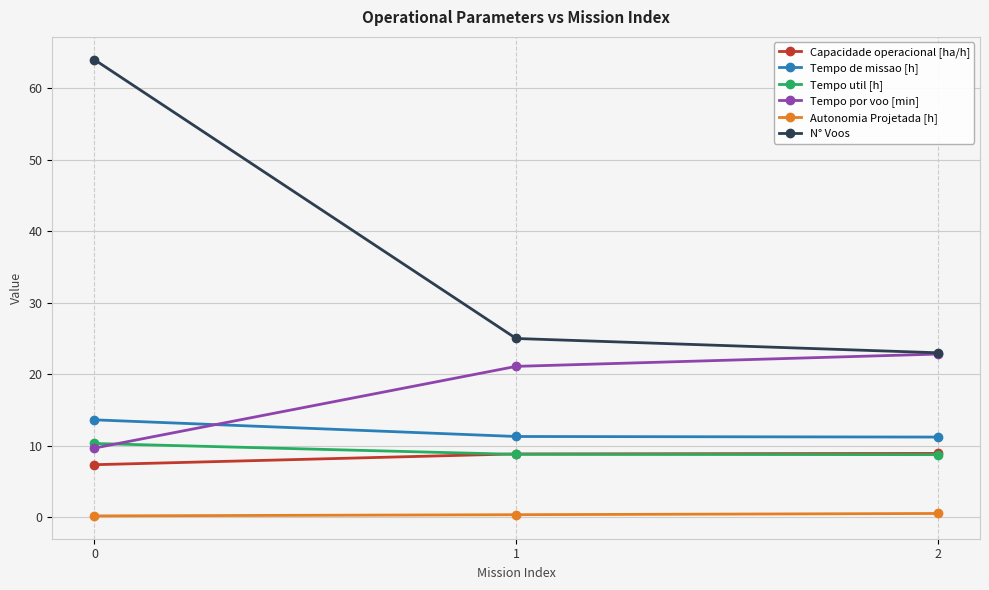

Is it true that Capacidade operacional [ha/h] equals 8.9 at 1?

True